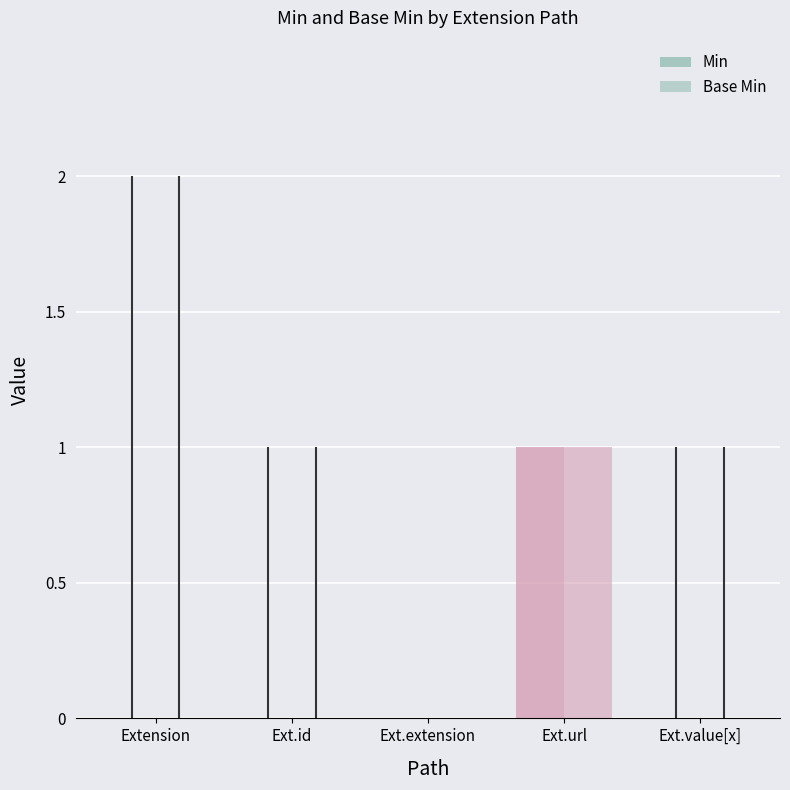

How many groups of bars are there?

5